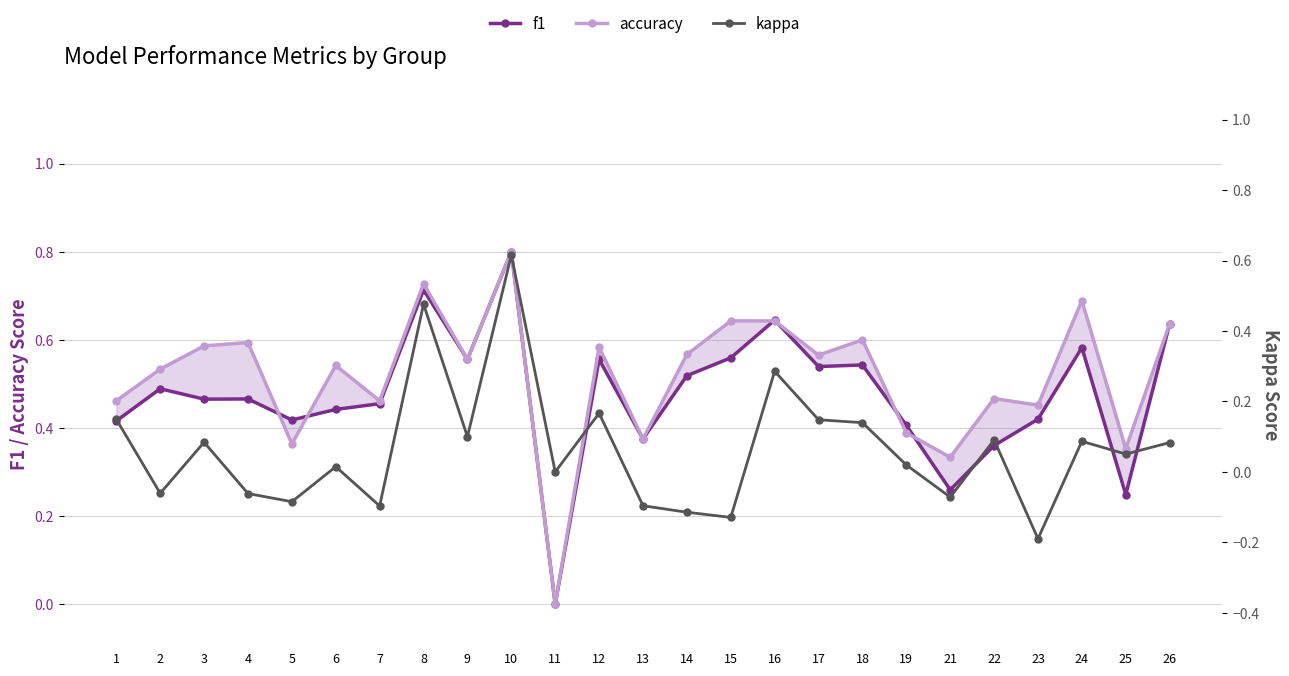

Rank the series by their maximum value, from highest to lowest.

f1, accuracy, kappa